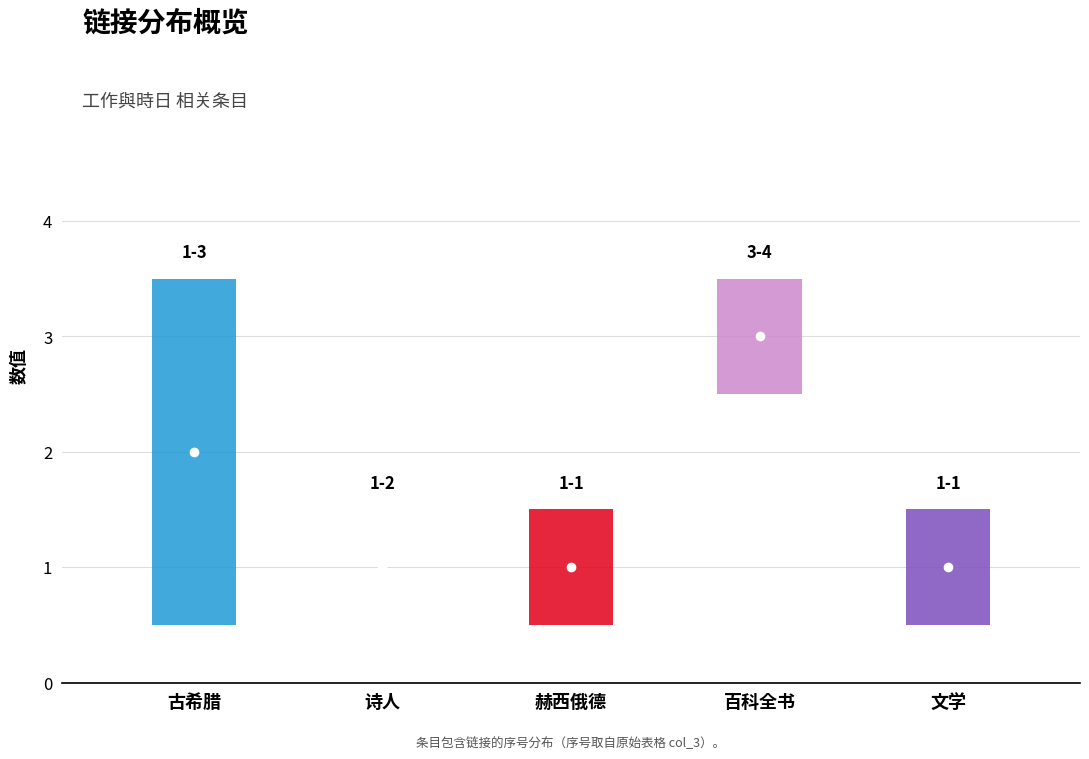

What is the sum of all col_3 (链接序号) values?

15